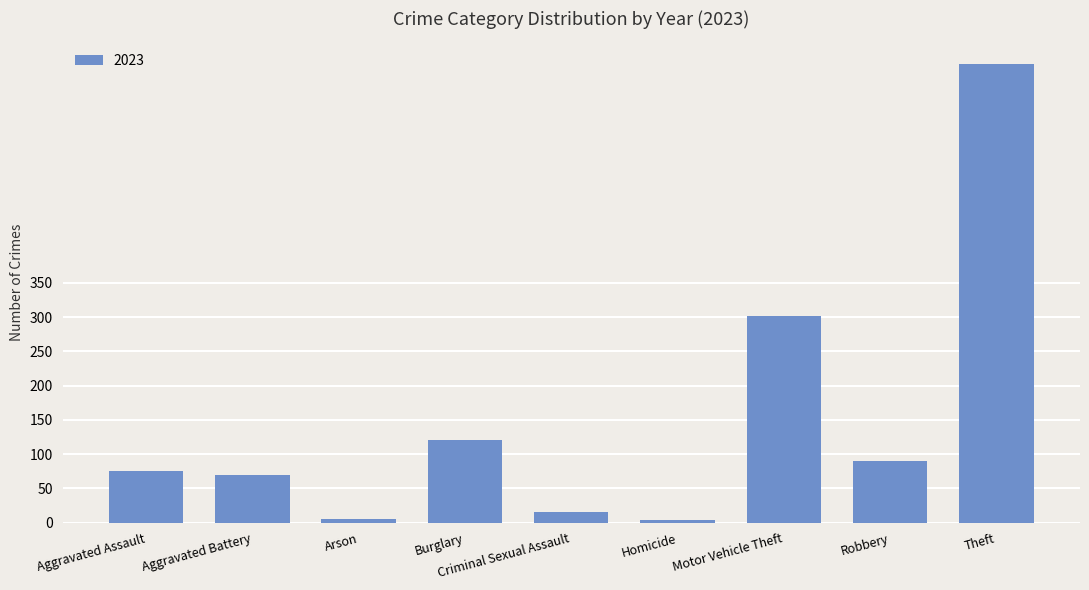

What is the label of the 8th bar from the right?

Aggravated Battery